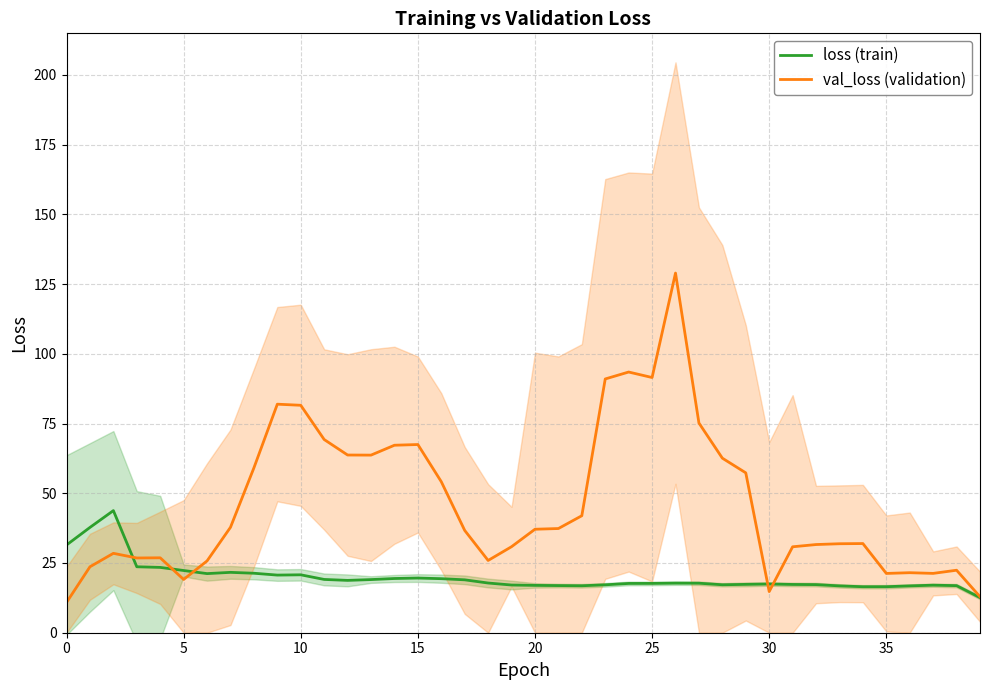

After their last crossing, which series has the higher values: val_loss (validation) or loss (train)?

val_loss (validation)